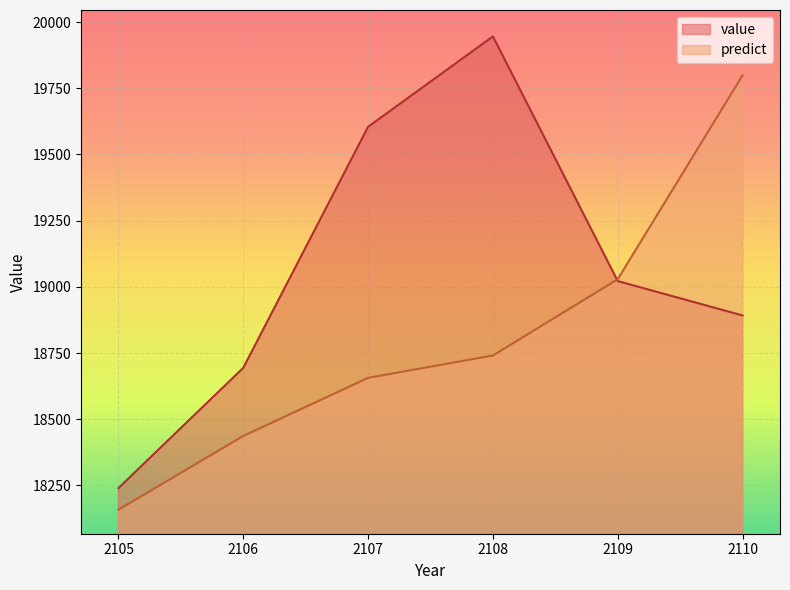

How many data points in value are less than 19021?

3